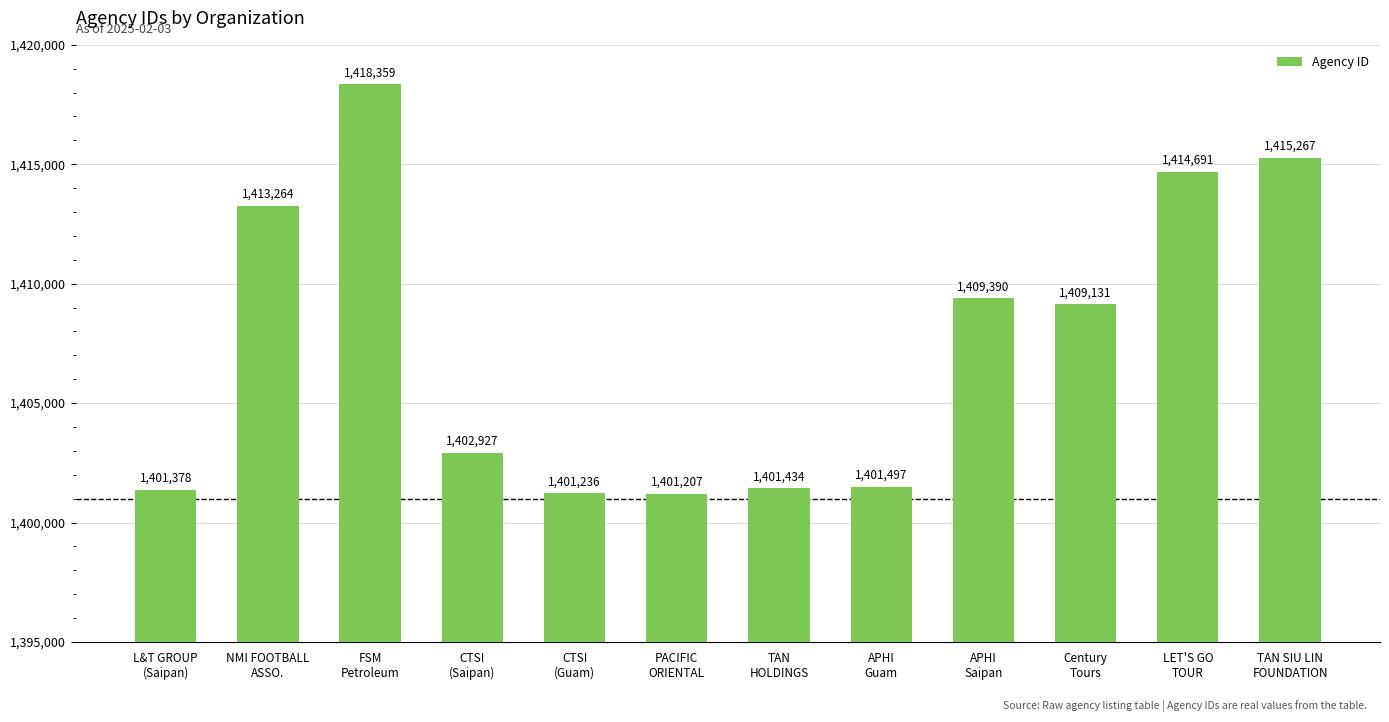

Reading left to right, list all the values displayed in this chart.

1401378	1413264	1418359	1402927	1401236	1401207	1401434	1401497	1409390	1409131	1414691	1415267